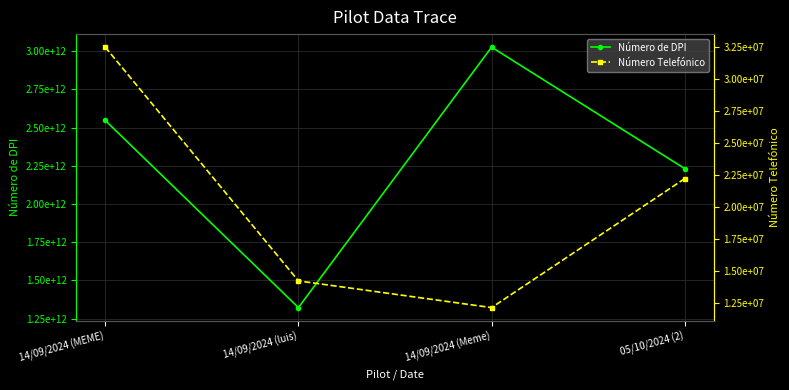

Reading left to right, list all the values displayed in this chart.

Número de DPI: 2546450000000	1322310000000	3025564510103	2231231231232
Número Telefónico: 32512432	14215322	12124531	22222222